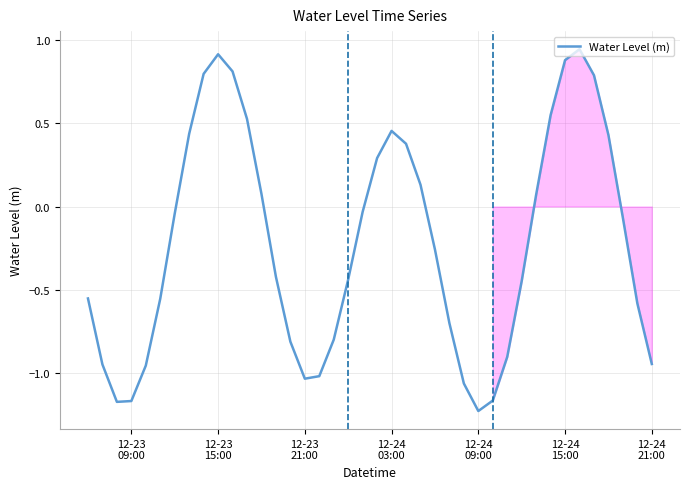

What is the difference between the maximum and minimum values?

2.2